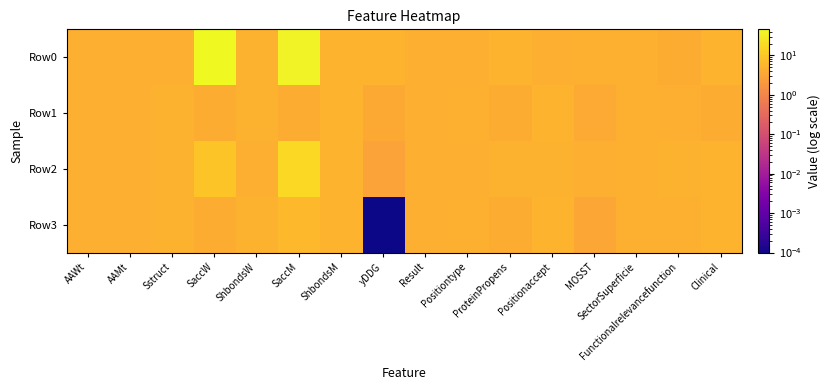

Reading right to left, extract all data points from this chart.

Row0: Clinical=5.3	Functionalrelevancefunction=4.3	SectorSuperficie=4.8	MOSST=4.8	Positionaccept=4.6	ProteinPropens=5.2	Positiontype=4.6	Result=4.6	yDDG=5.3	ShbondsM=5.3	SaccM=39.2	ShbondsW=5.1	SaccW=45.8	Sstruct=4.6	AAMt=4.6	AAWt=4.6
Row1: Clinical=4.3	Functionalrelevancefunction=4.6	SectorSuperficie=4.8	MOSST=3.8	Positionaccept=5.3	ProteinPropens=4.3	Positiontype=4.8	Result=4.6	yDDG=3.7	ShbondsM=5.3	SaccM=4.3	ShbondsW=5.1	SaccW=4.3	Sstruct=5.1	AAMt=4.6	AAWt=4.6
Row2: Clinical=5.3	Functionalrelevancefunction=5.1	SectorSuperficie=4.8	MOSST=4.5	Positionaccept=5.0	ProteinPropens=5.0	Positiontype=4.6	Result=4.6	yDDG=2.9	ShbondsM=5.3	SaccM=17.0	ShbondsW=4.6	SaccW=9.2	Sstruct=5.1	AAMt=4.6	AAWt=4.6
Row3: Clinical=5.3	Functionalrelevancefunction=4.7	SectorSuperficie=4.8	MOSST=3.5	Positionaccept=5.3	ProteinPropens=4.3	Positiontype=4.8	Result=4.6	yDDG=0.0	ShbondsM=5.3	SaccM=6.1	ShbondsW=5.1	SaccW=4.3	Sstruct=5.1	AAMt=4.6	AAWt=4.6